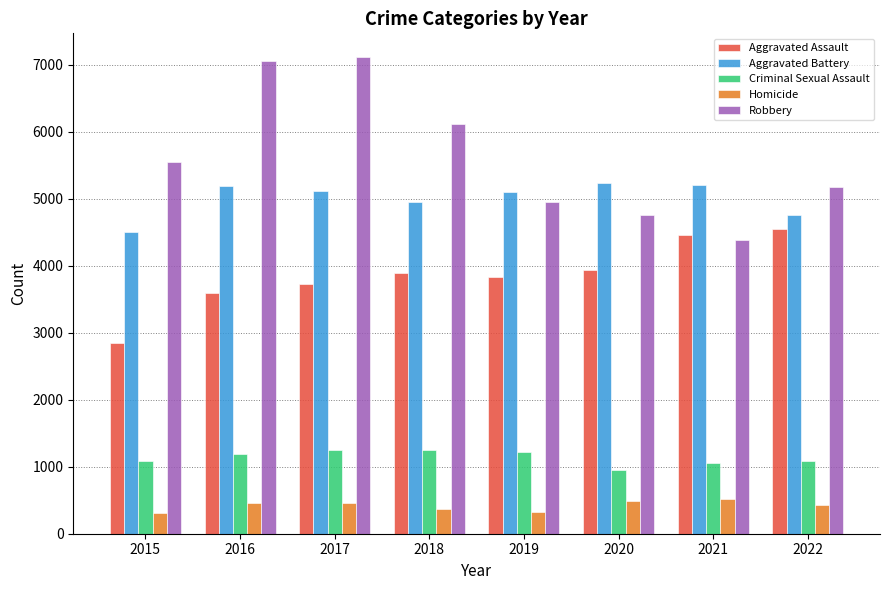

Is it true that Aggravated Battery equals 4754 at 2022?

True